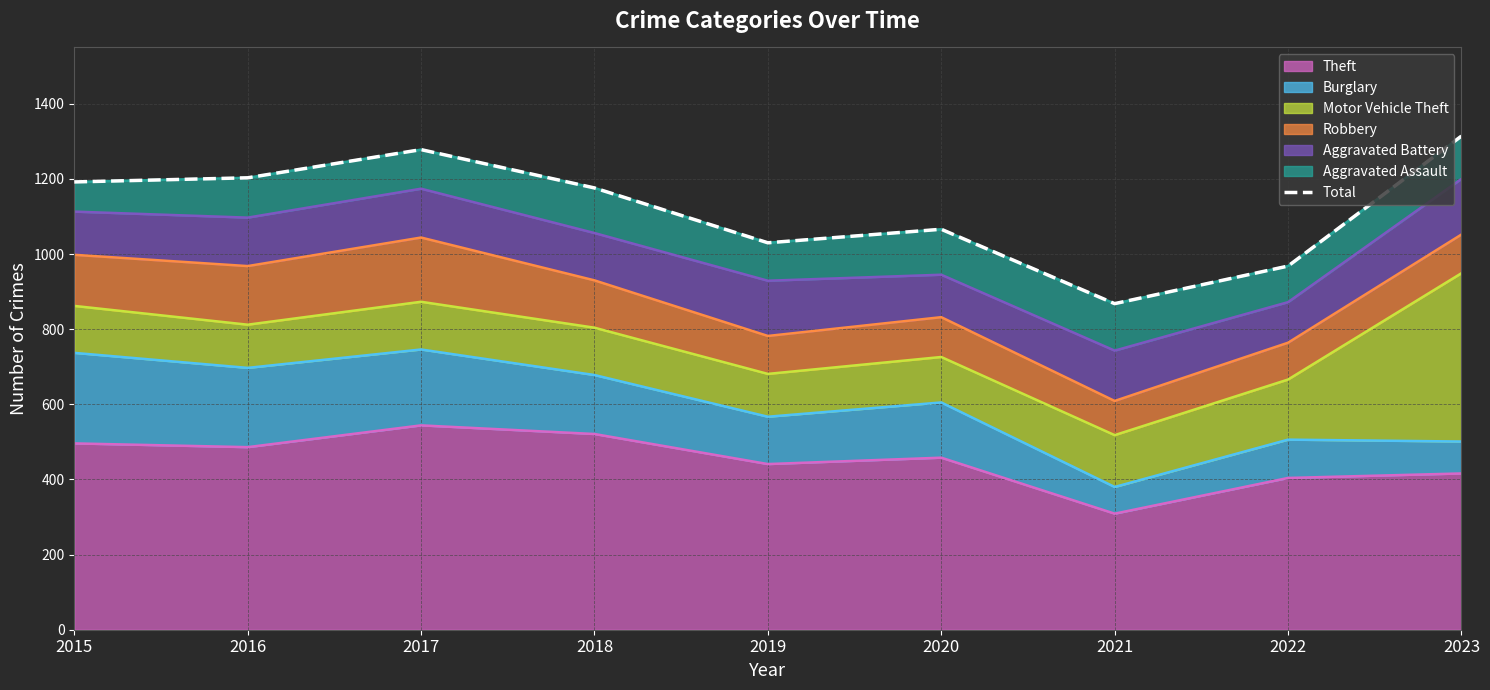

Reading left to right, list all the values displayed in this chart.

2015=1192	2016=1203	2017=1278	2018=1176	2019=1030	2020=1066	2021=868	2022=968	2023=1314